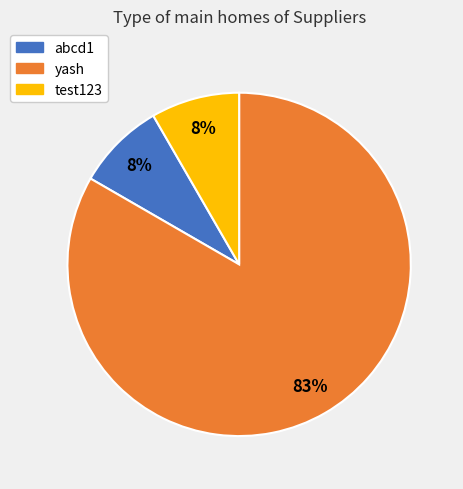

To the nearest percent, what percentage of the pie is abcd1?

8%